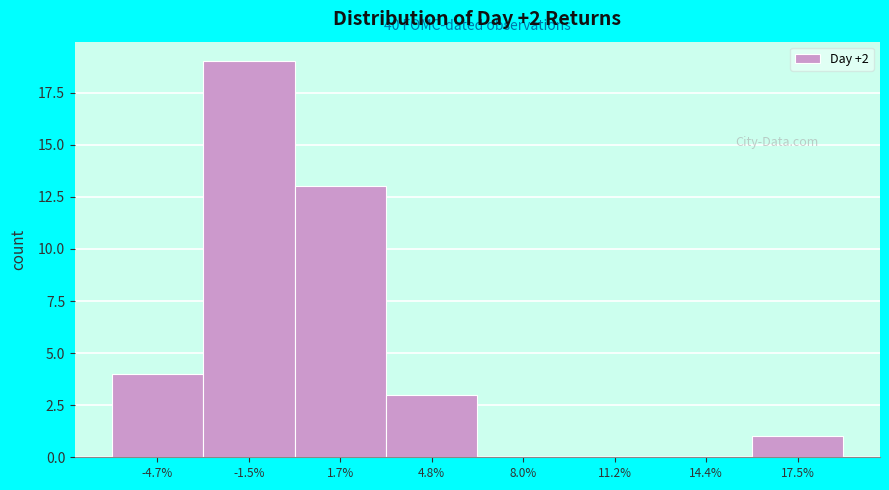

Which range on the x-axis has the tallest bar?

-3.0 to 0.0